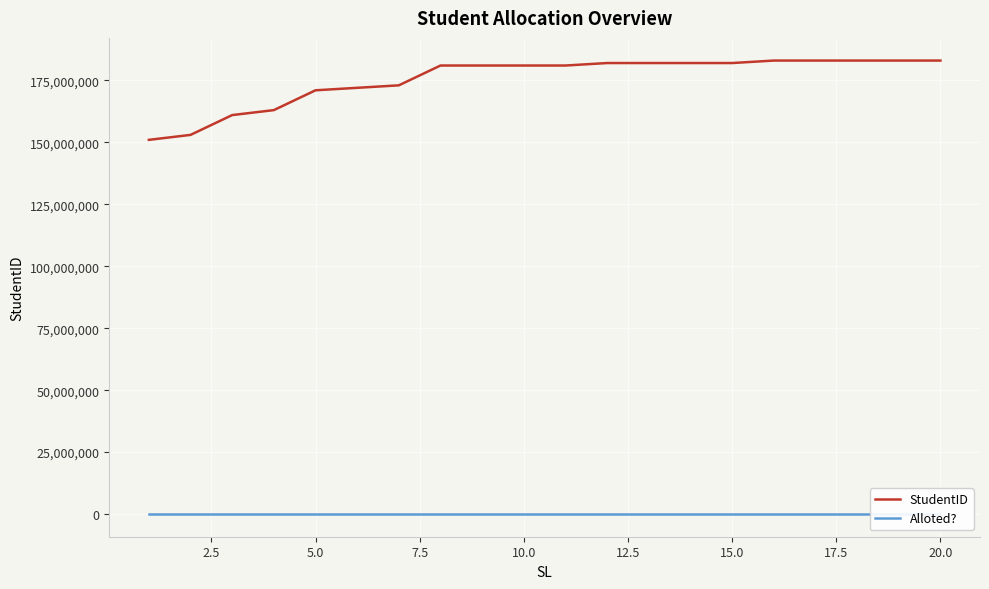

The value of StudentID at 10.0 is 181014122. True or false?

True